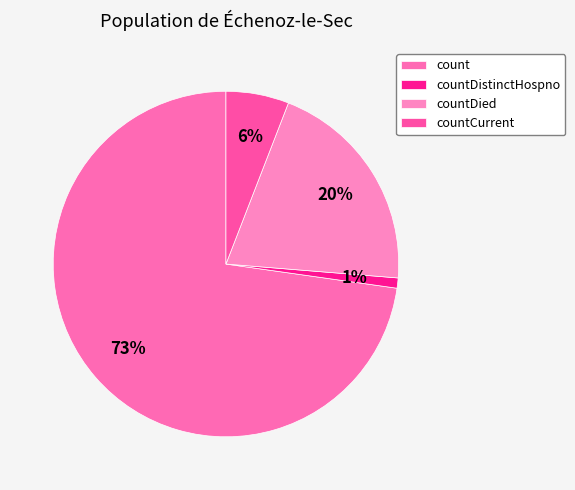

What percentage is the countDistinctHospno slice, to the nearest percent?

1%